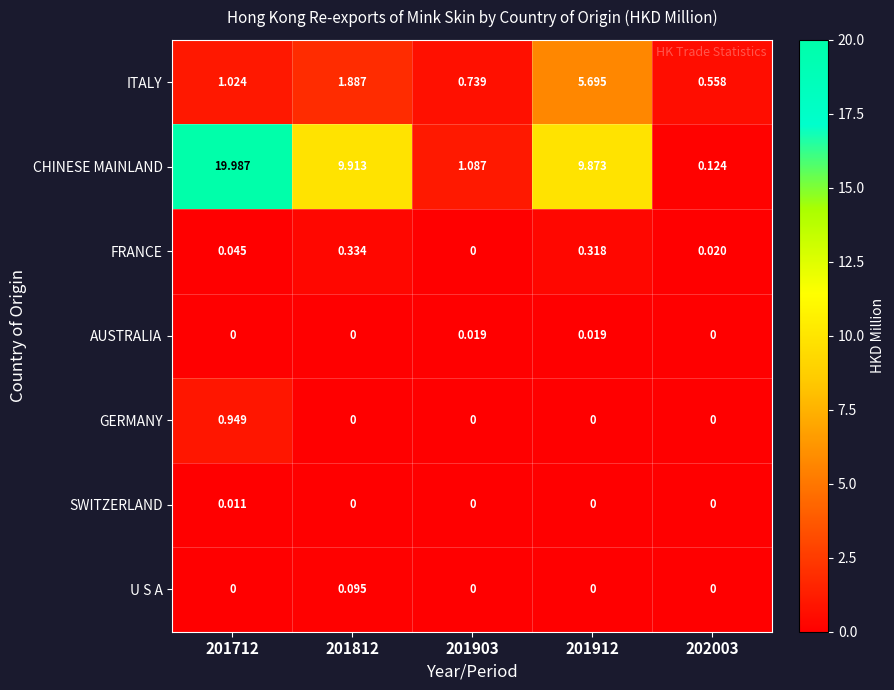

How many values in the U S A series exceed 0?

1